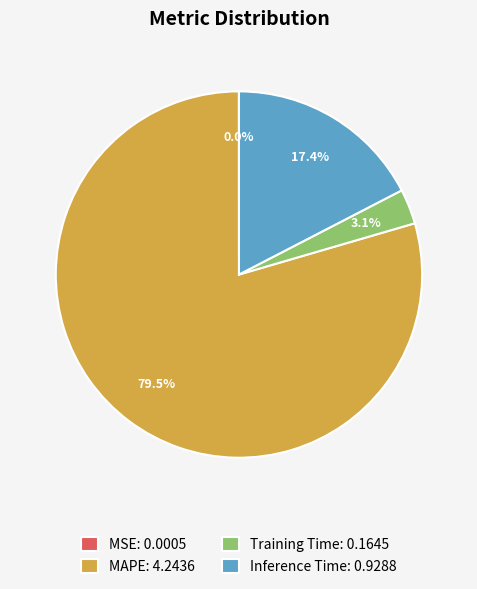

Is there any slice that represents more than half of the pie?

Yes